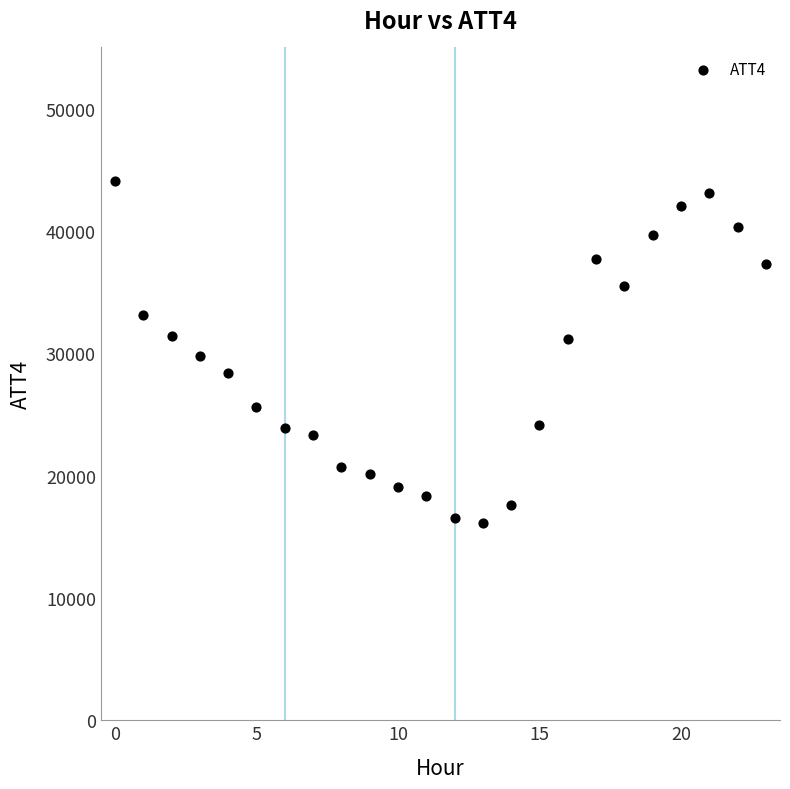

What is the range of Y values (max minus min)?

28000